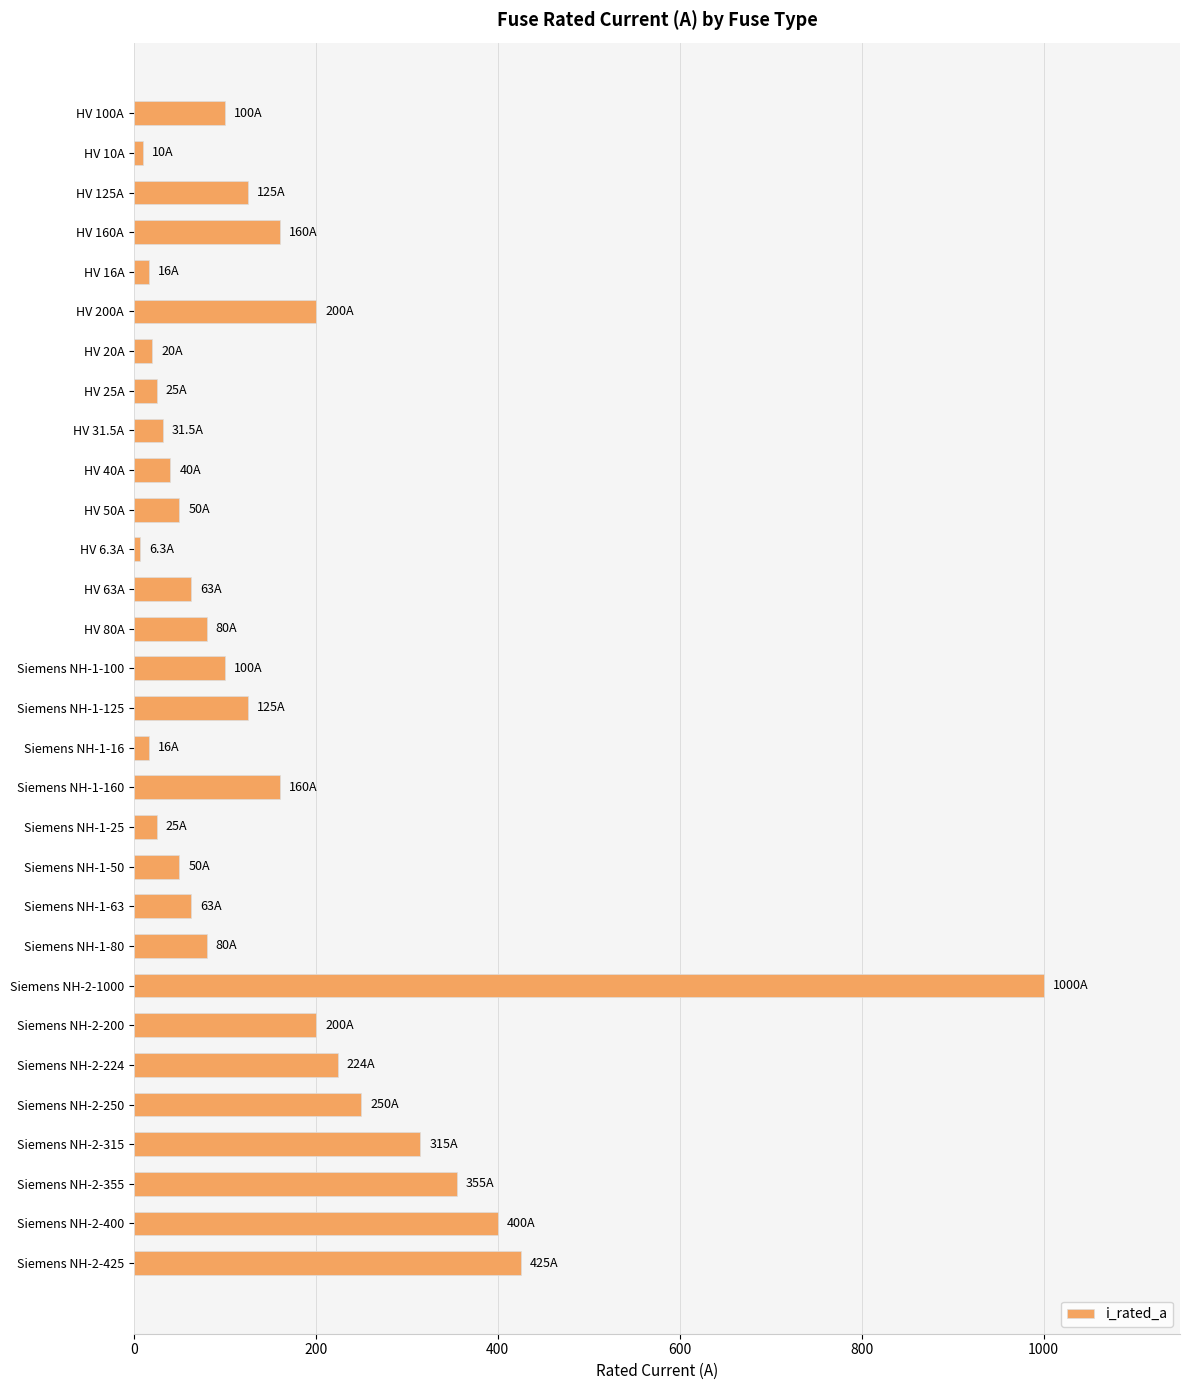

What is the smallest value displayed?

6.3